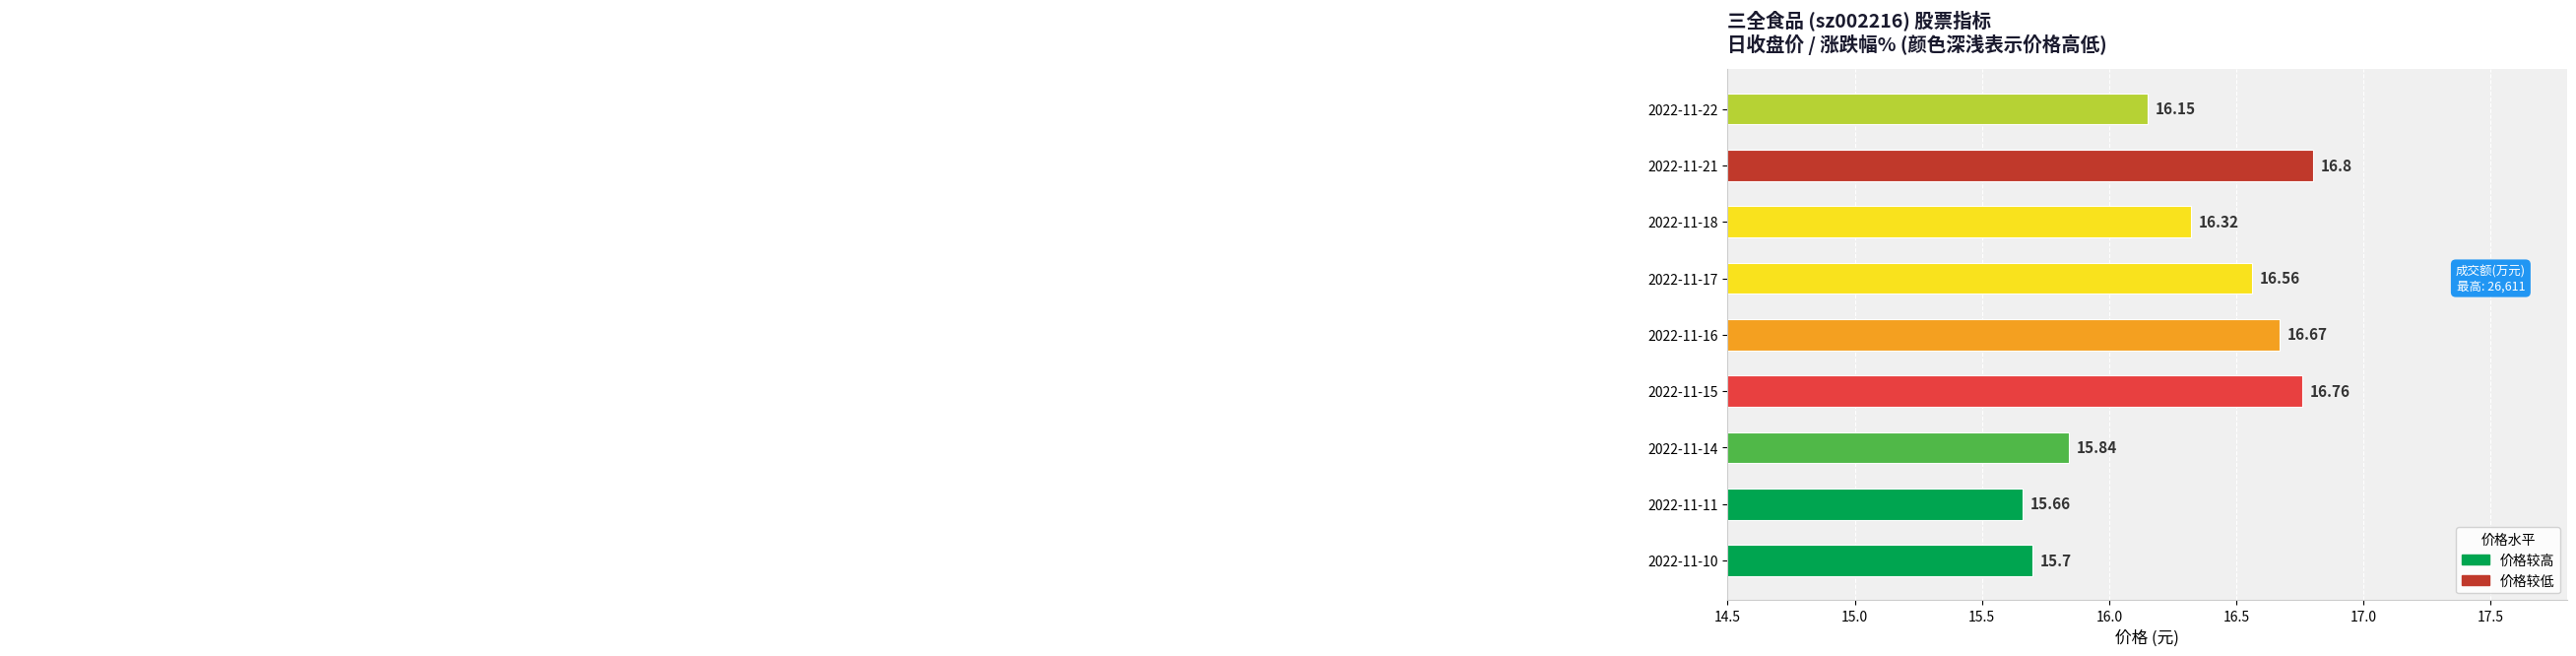

How many data points are above 16?

6